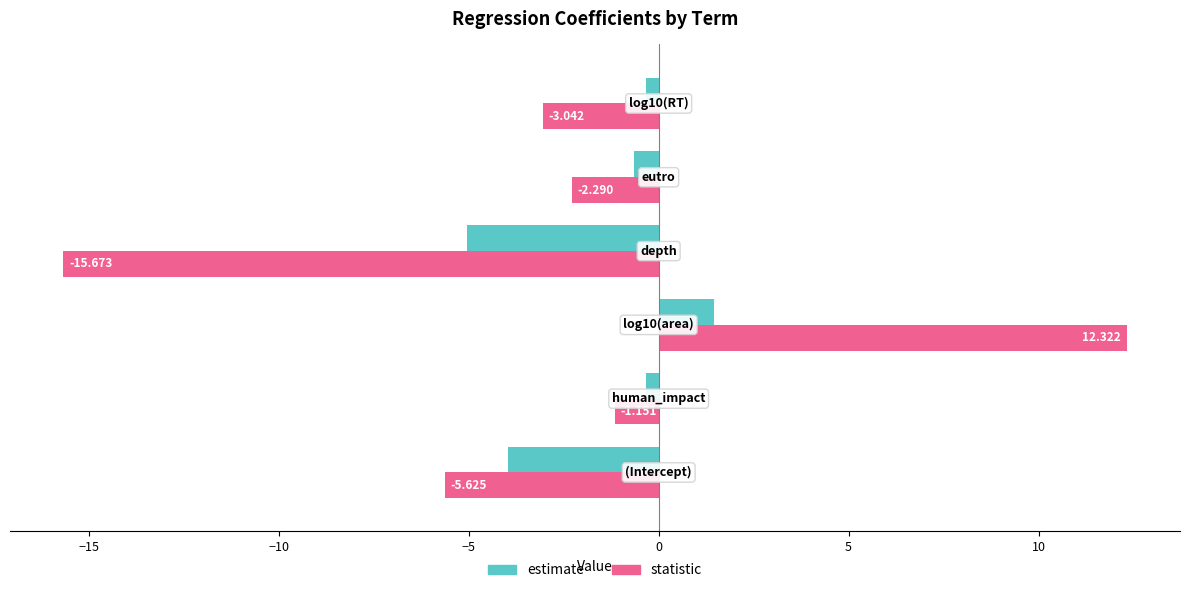

Which series has the largest total across all categories?

estimate